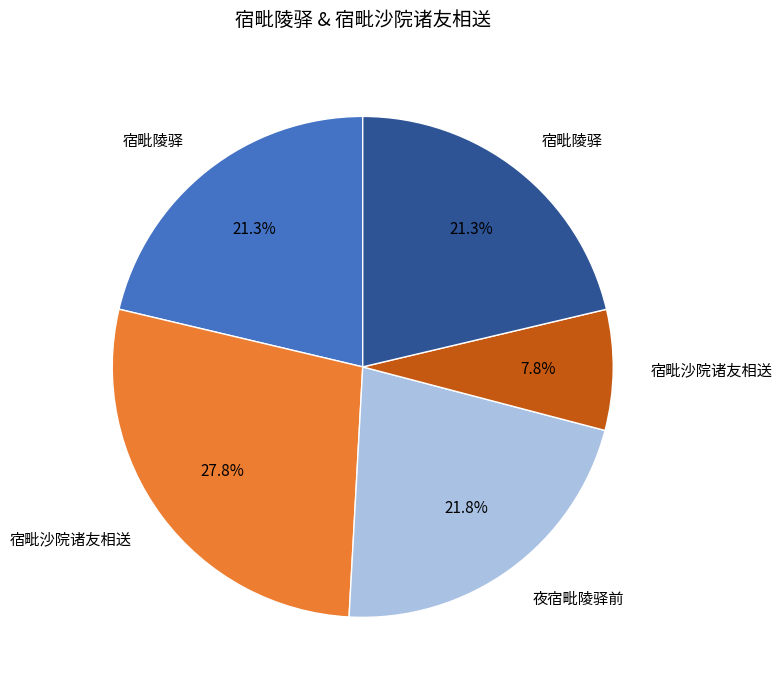

Is there any slice that represents more than half of the pie?

No